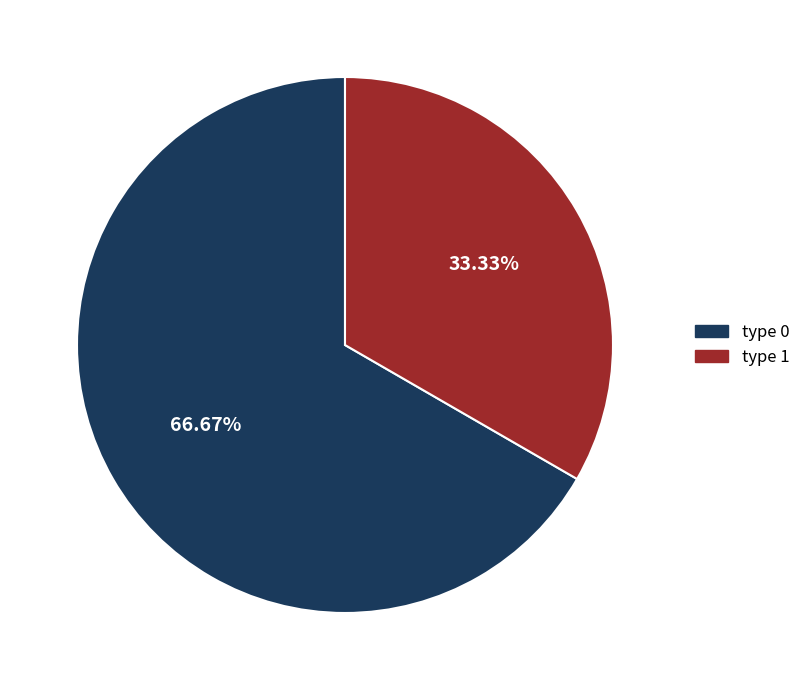

Is it true that type 0 is 67% of the pie?

True